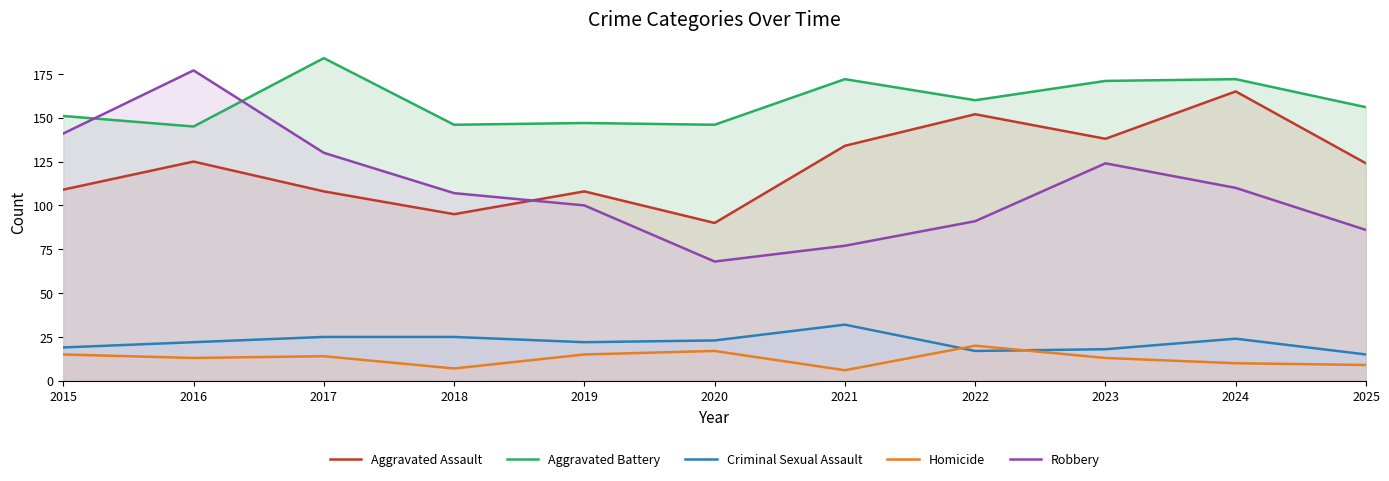

How many data points in Aggravated Assault are above 124?

5